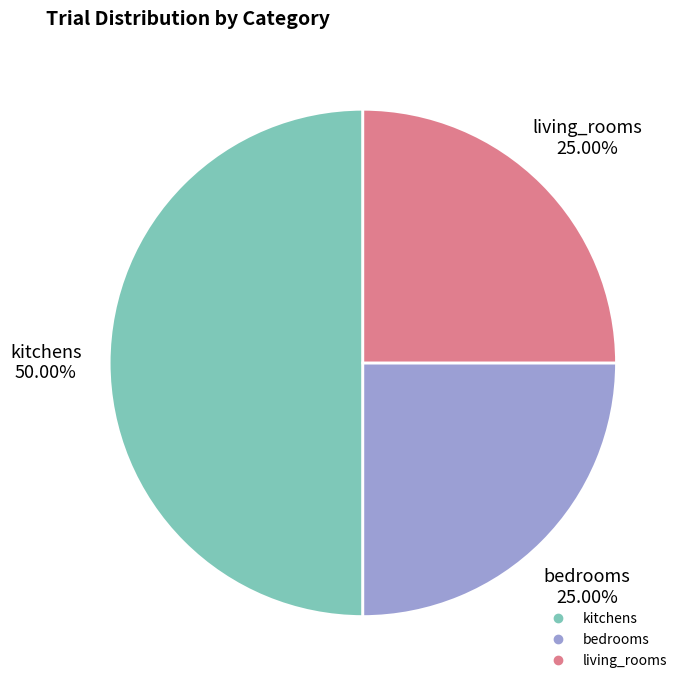

To the nearest percent, what percentage of the pie is kitchens?

50%